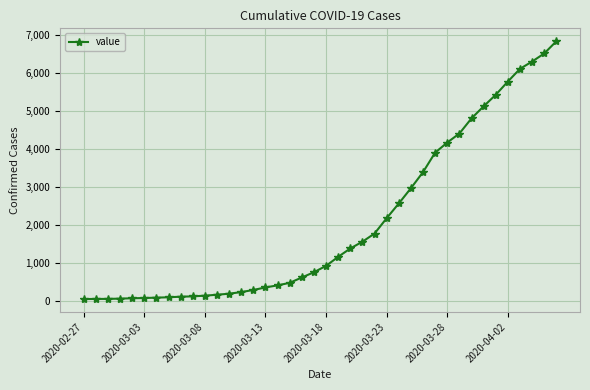

What is the sum of all values?

81532